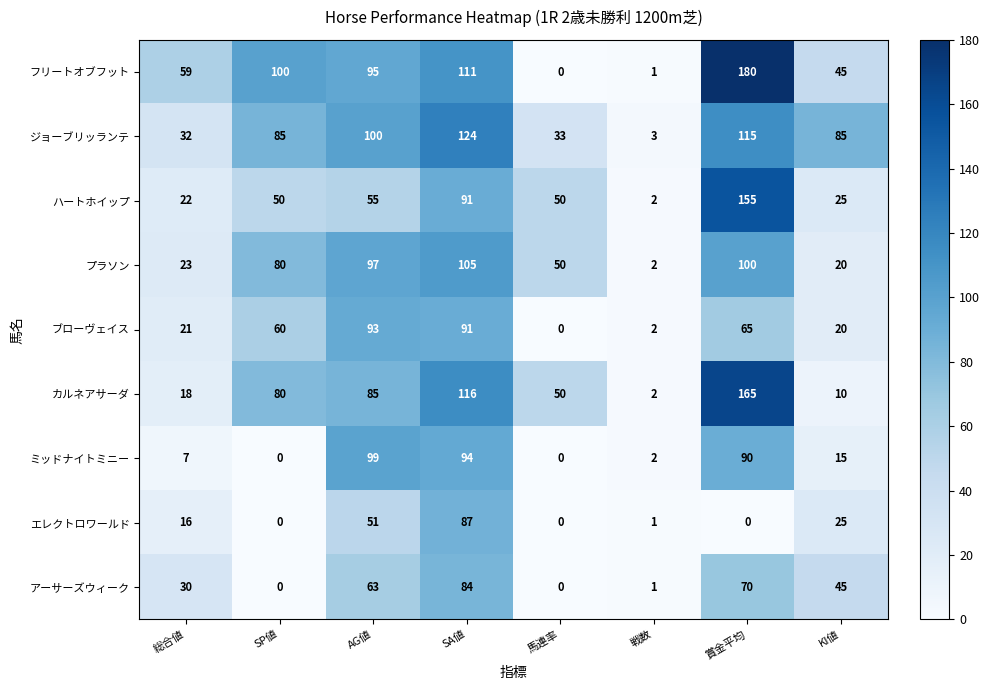

What is the maximum value shown in the chart?

180